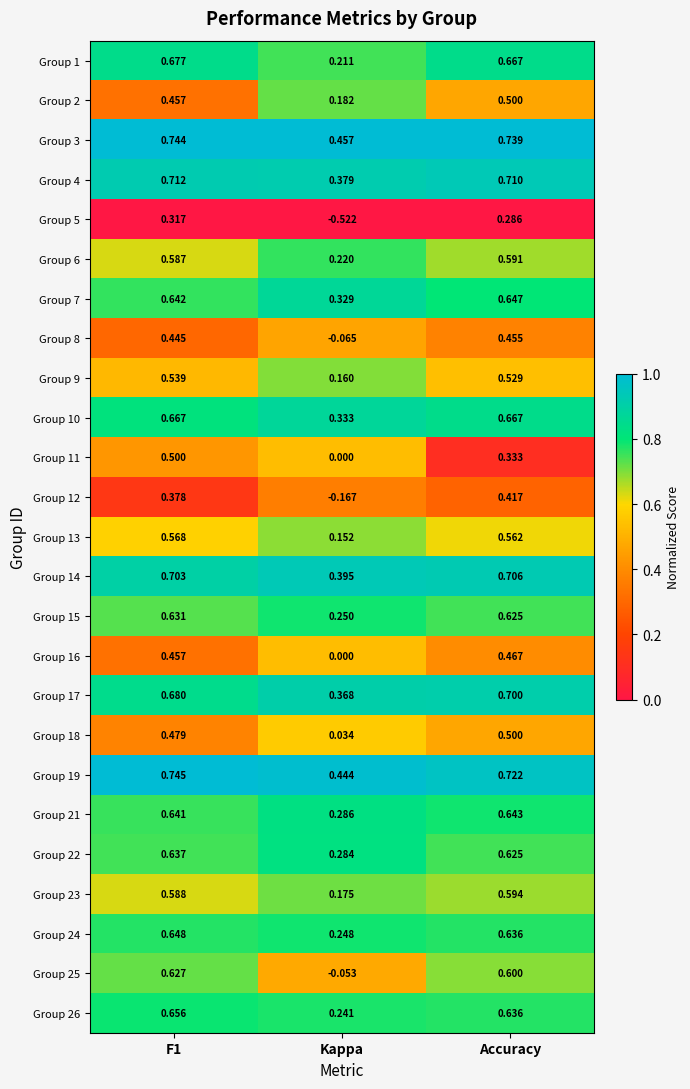

Which series has the widest spread of values?

Group 5